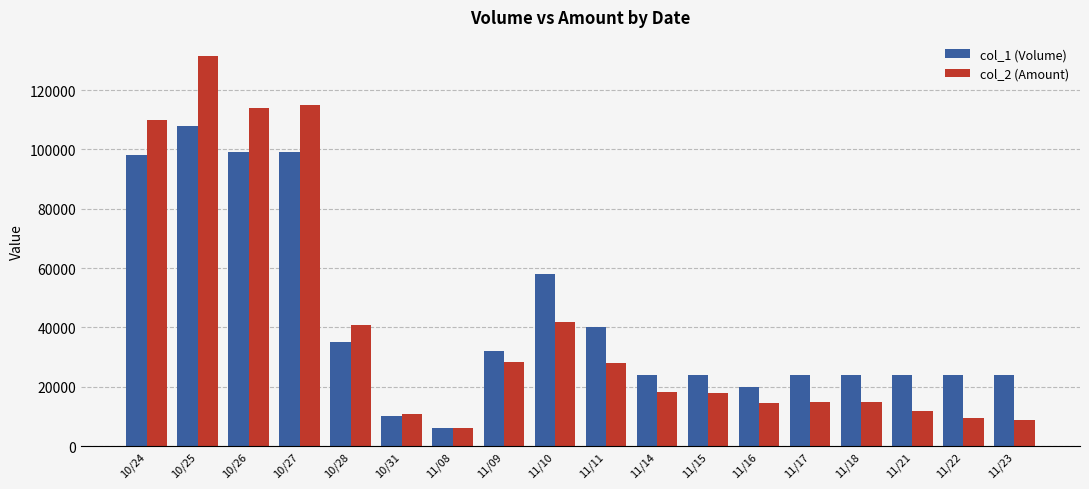

What is the difference between the col_1 (Volume) values at 11/10 and 11/18?

34000